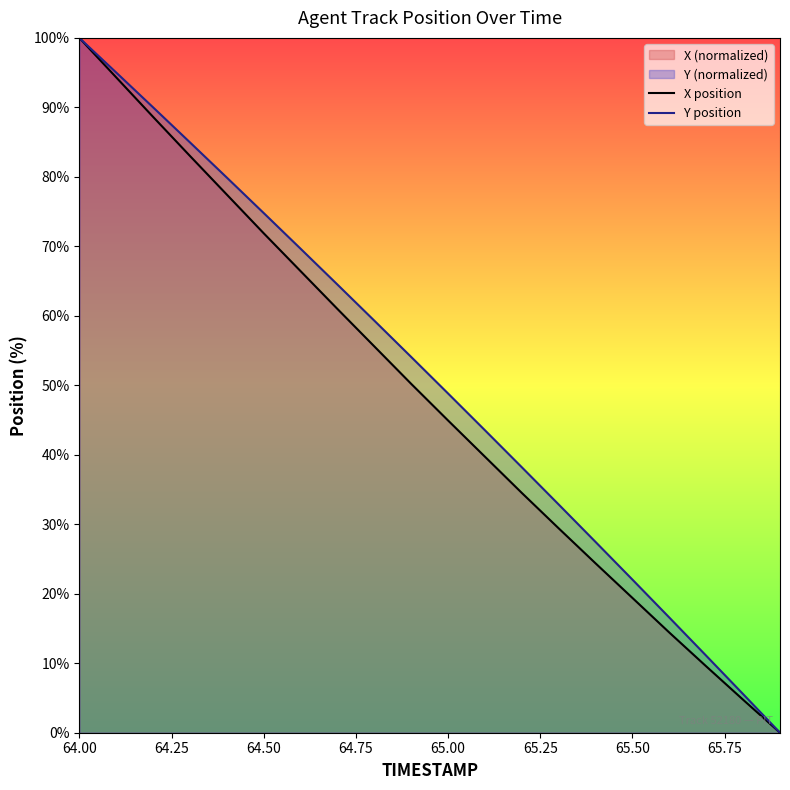

What is the average value of the X position series?

48.5